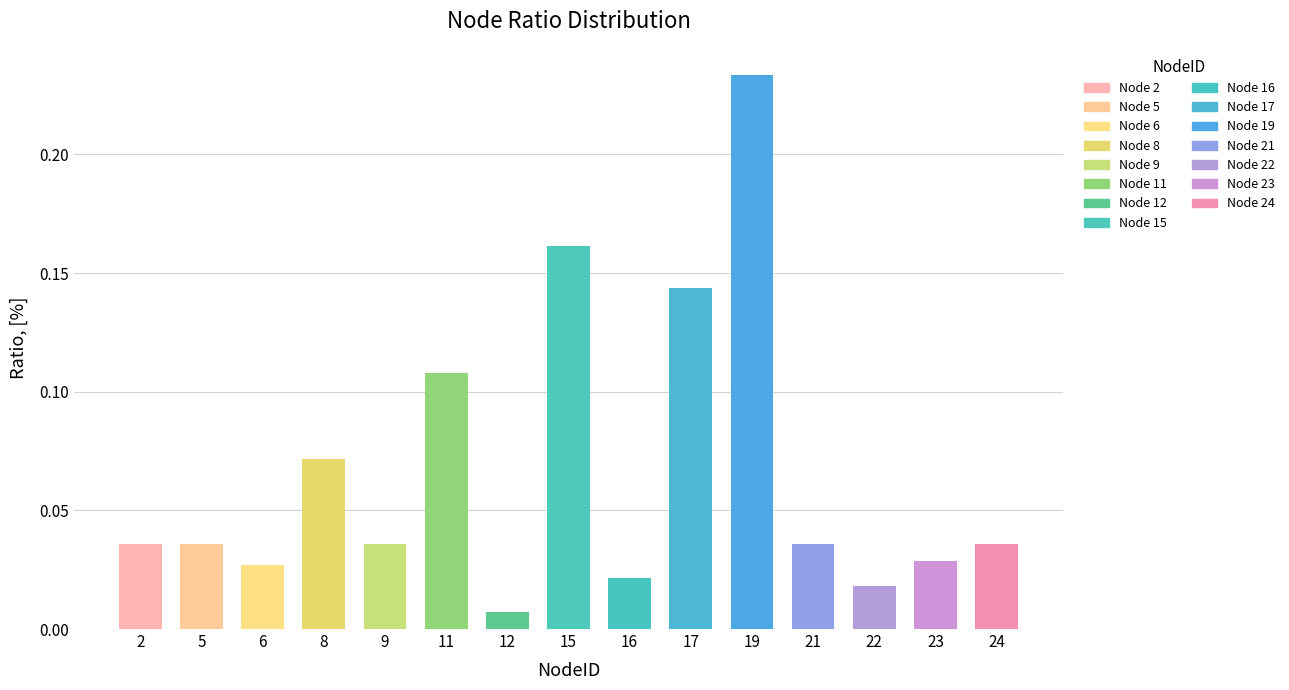

What is the sum of all values?

1.0